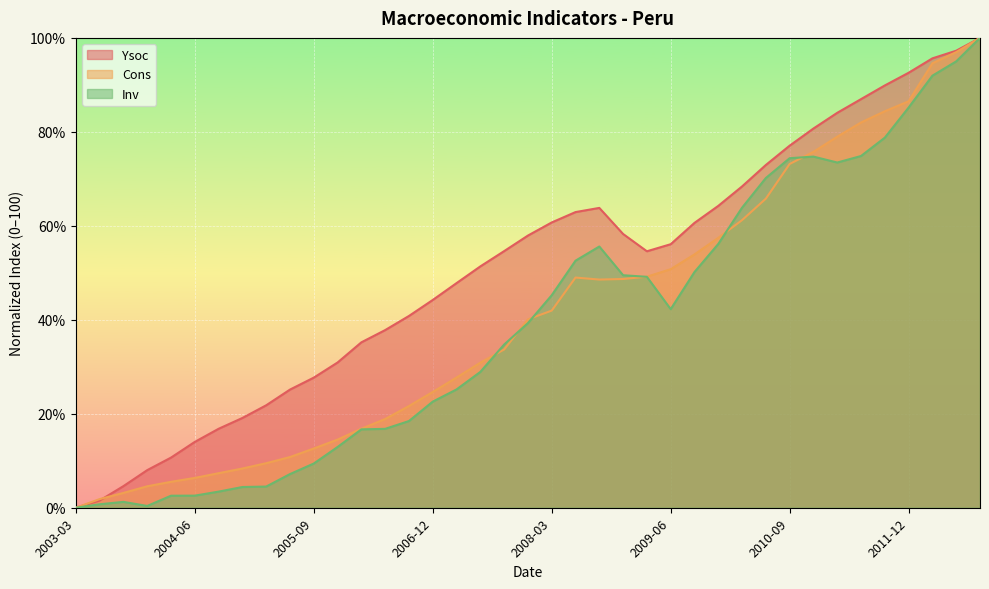

The value of Inv at 2004-03 is 2.6. True or false?

True